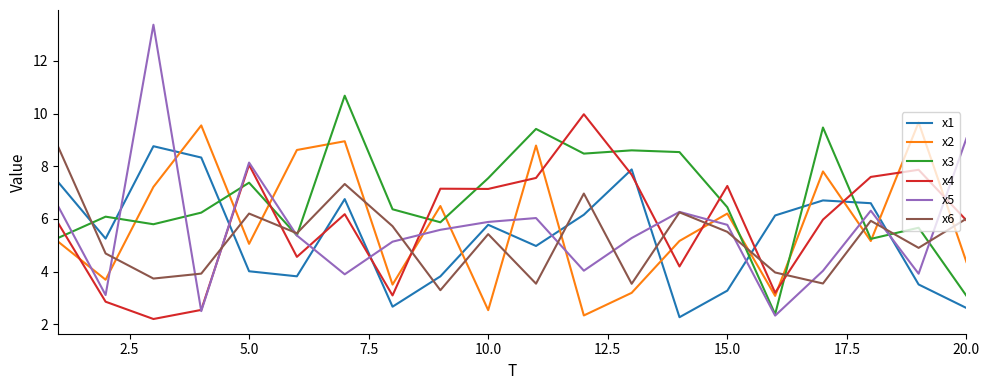

How many series are shown in this chart?

6